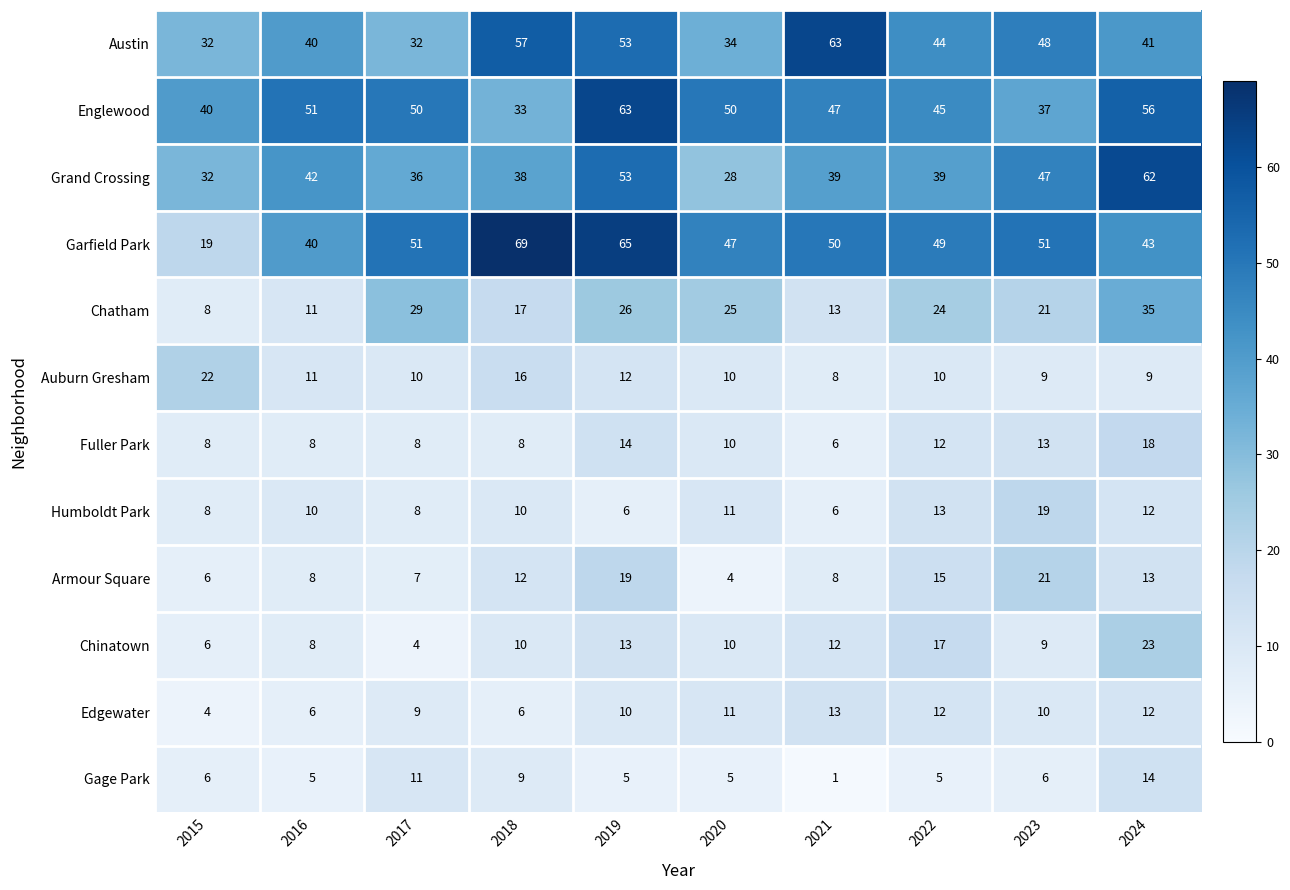

The Grand Crossing series shows 50 at 2015. True or false?

False